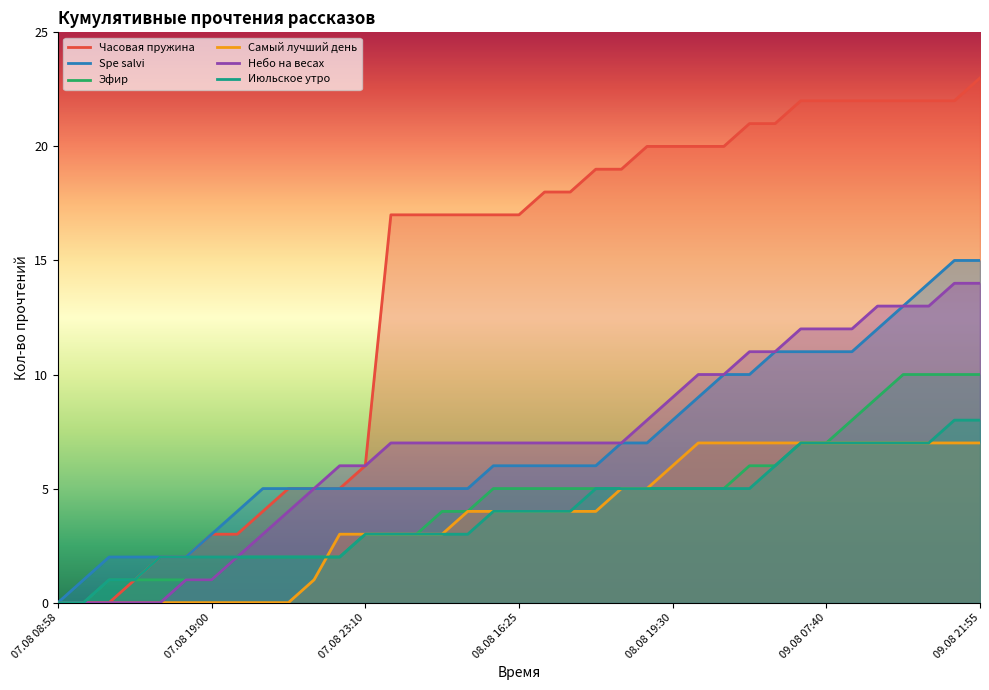

Between 09.08 06:30 and 08.08 16:25, which is larger?

09.08 06:30